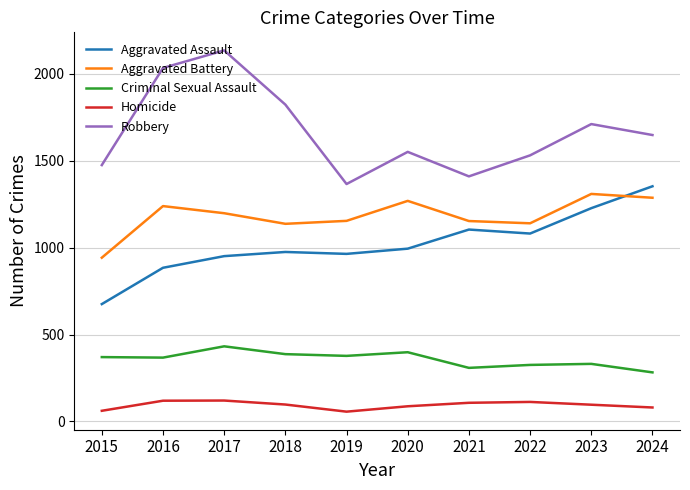

What is the difference between the maximum and minimum values in the Criminal Sexual Assault series?

150